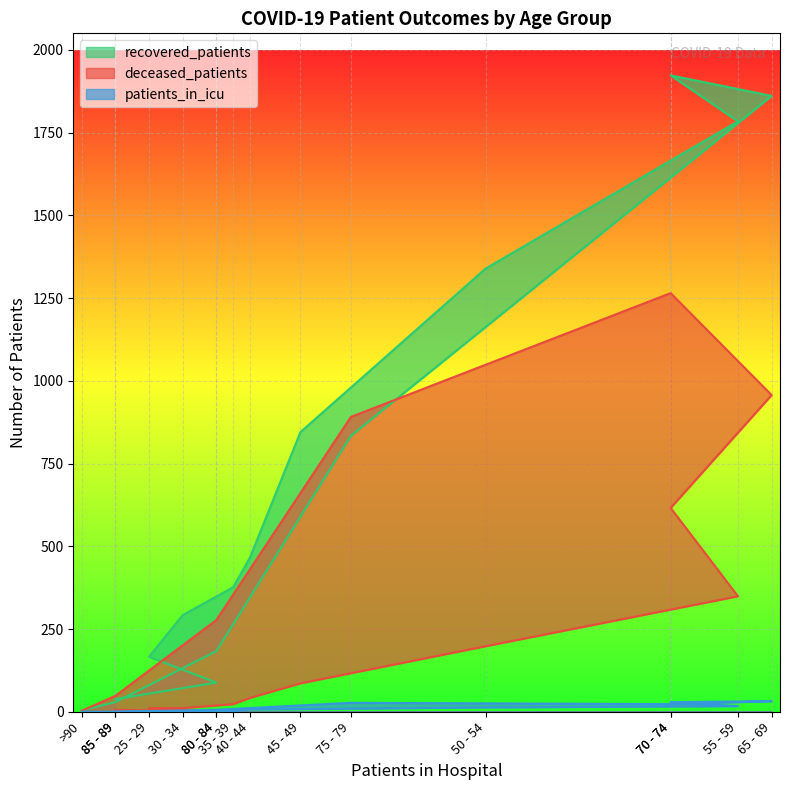

At how many categories does at least one series exceed 881?

6